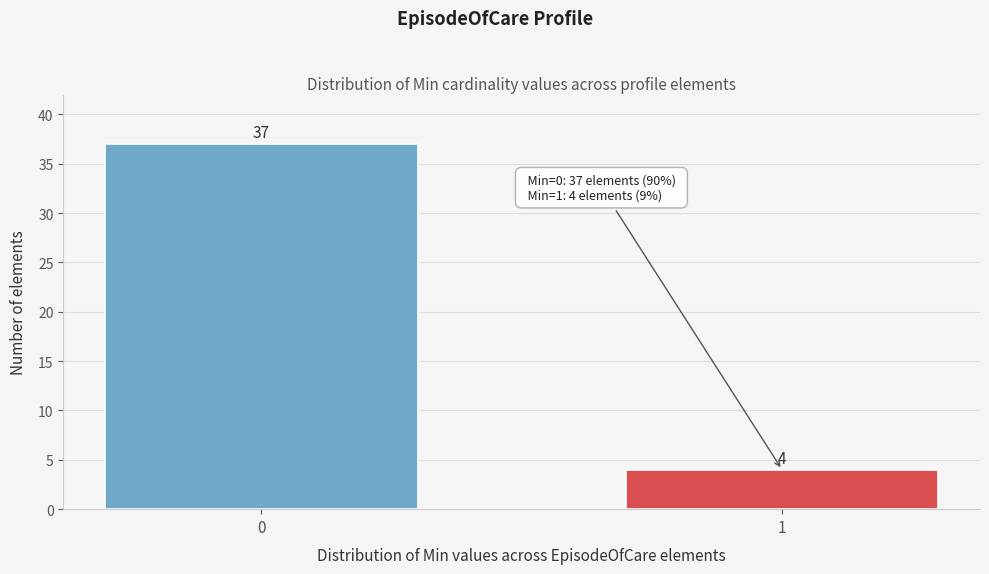

Reading left to right, what are all the values shown in this chart?

37	4